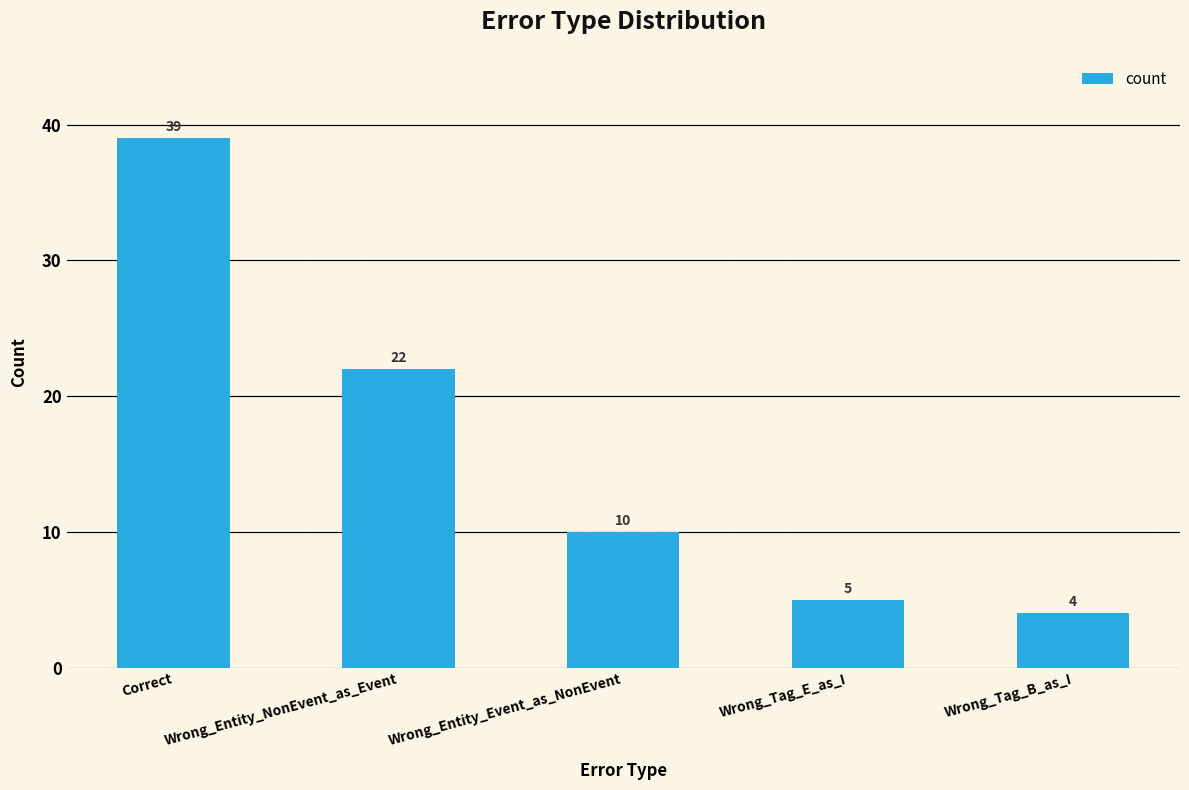

Where does the data first go above 10?

Correct